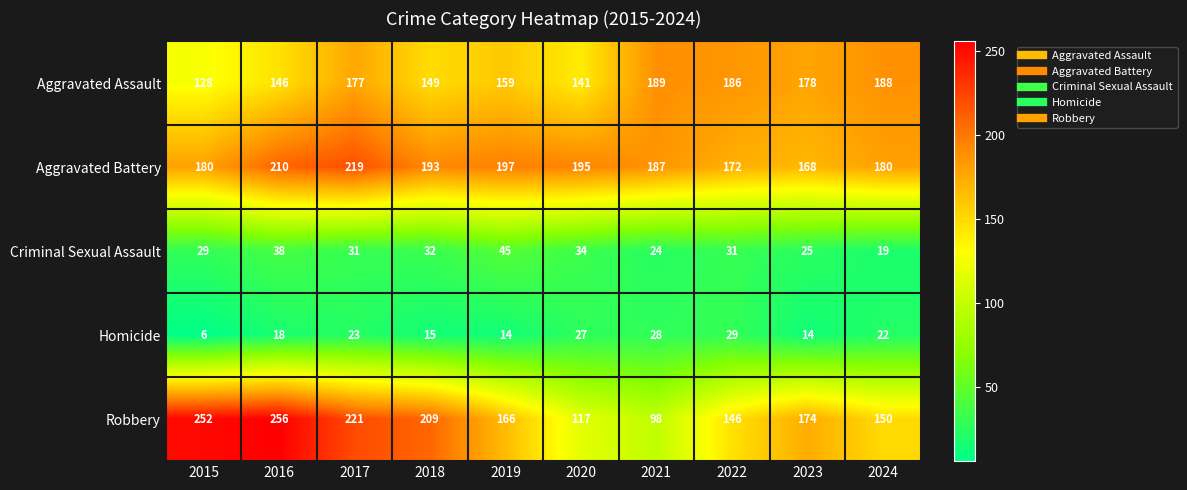

The Robbery series shows 174 at 2023. True or false?

True